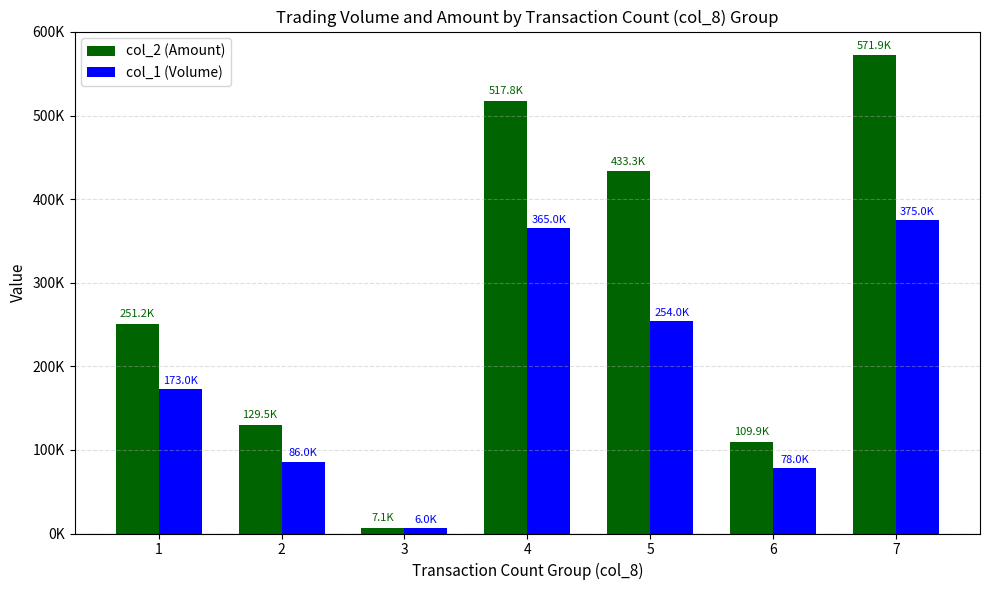

Reading left to right, transcribe all the data shown in this chart.

col_2 (Amount): 1=251150	2=129480	3=7080	4=517780	5=433310	6=109940	7=571890
col_1 (Volume): 1=173000	2=86000	3=6000	4=365000	5=254000	6=78000	7=375000